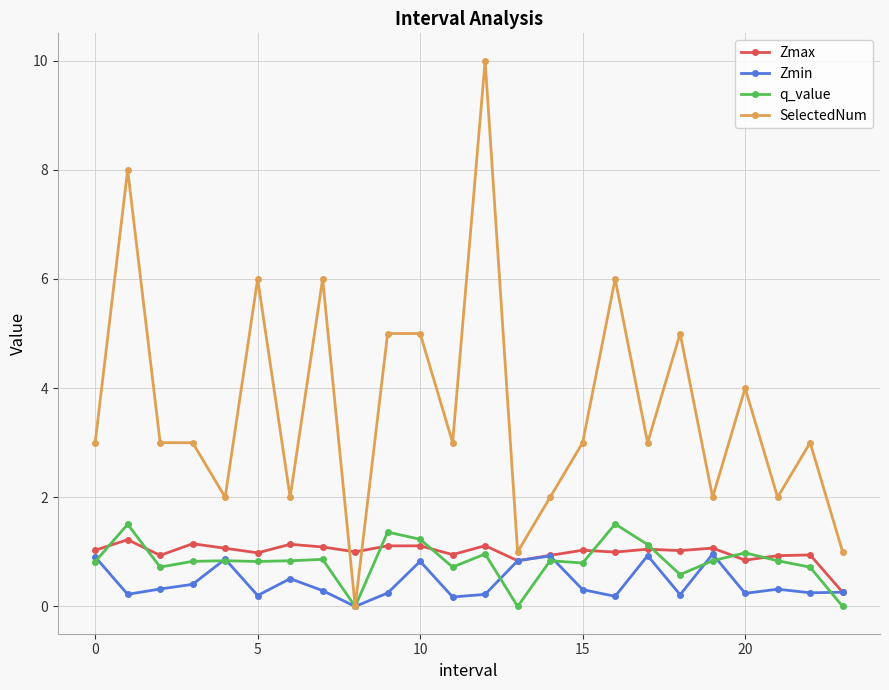

What is the maximum value for q_value?

1.5